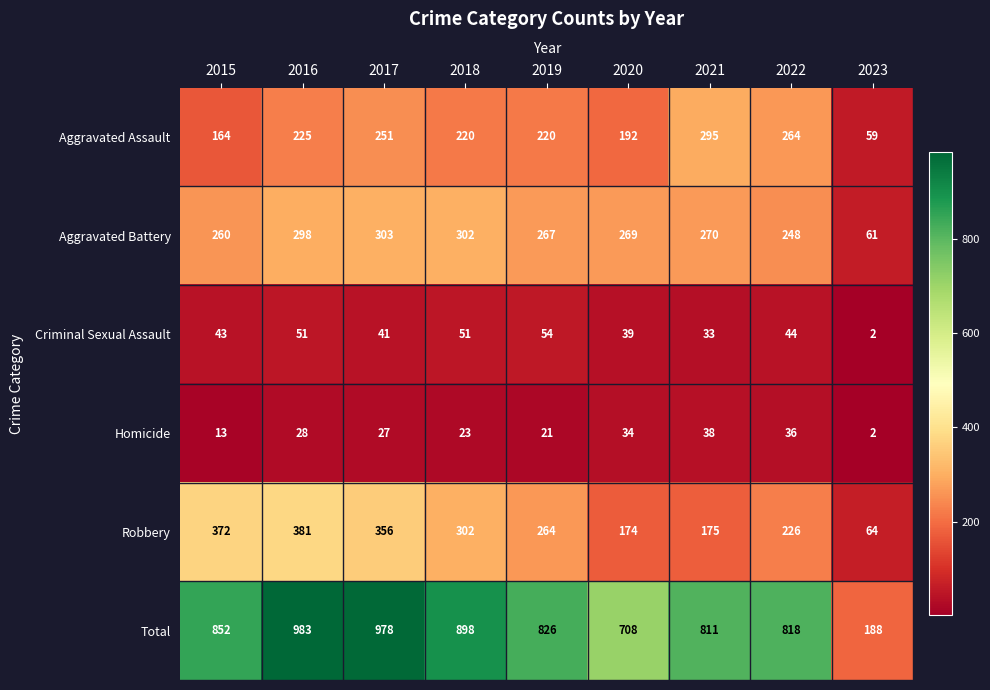

What is the total value across all series at 2018?

1796